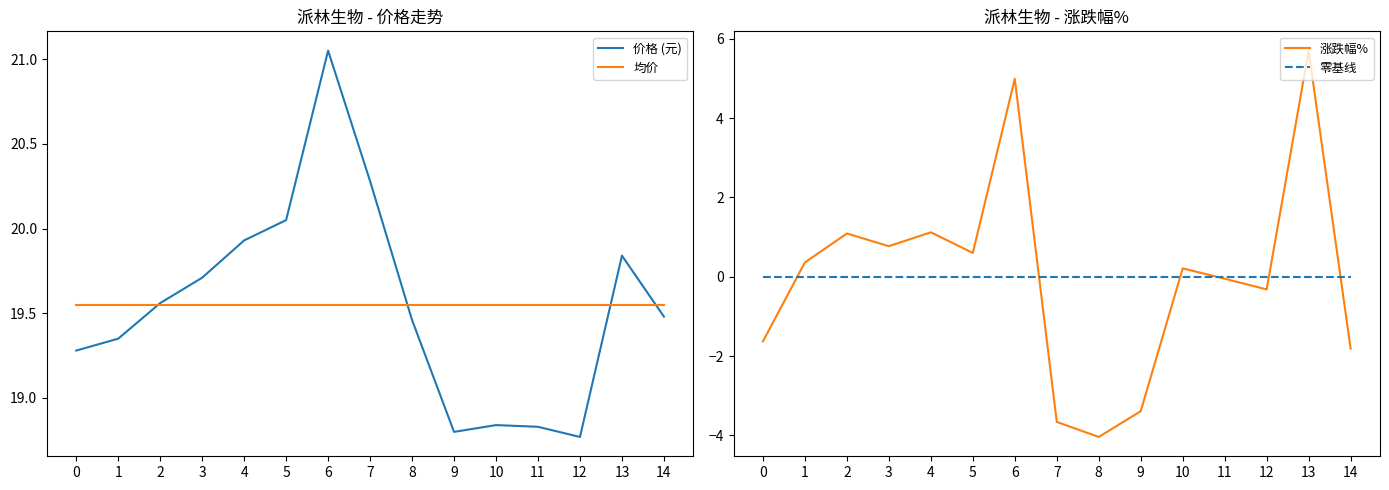

In 涨跌幅%, how many points are higher than both neighbors (excluding endpoints)?

5